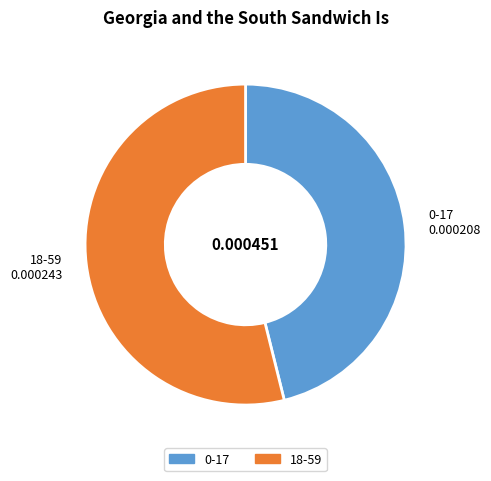

What is the majority slice?

18-59